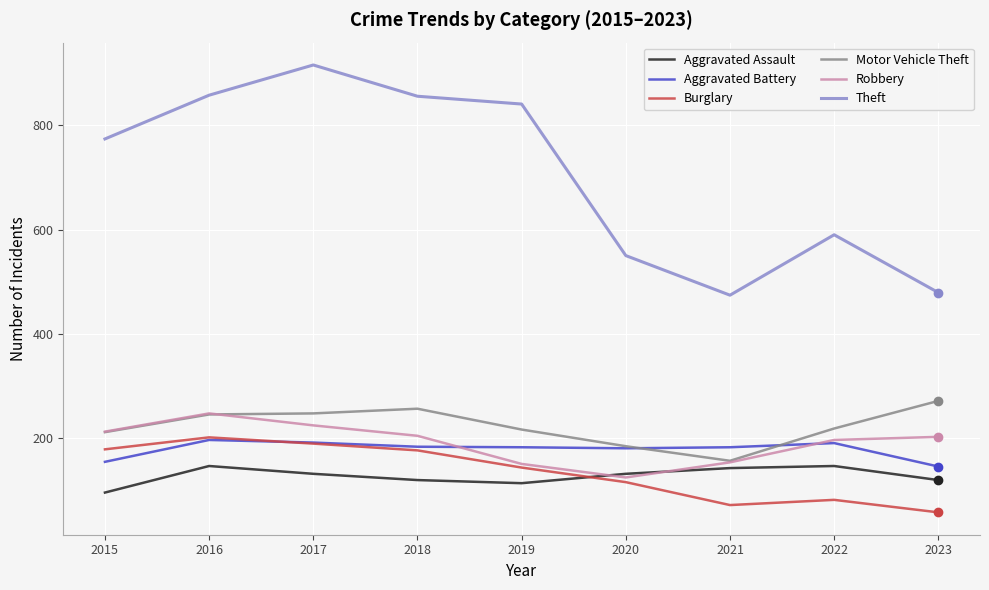

After their last crossing, which series has the higher values: Robbery or Aggravated Assault?

Robbery